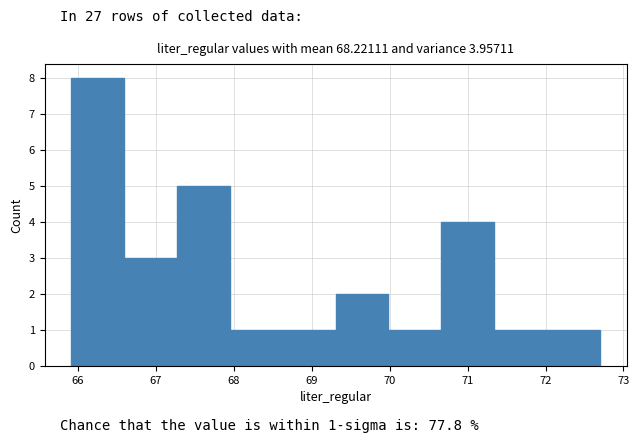

Which range on the x-axis has the tallest bar?

65.9 to 66.6